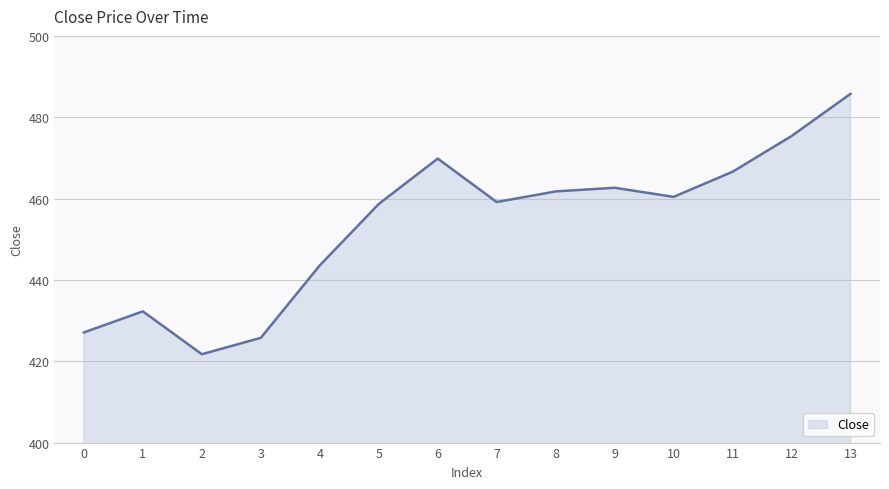

What is the smallest value displayed?

421.7